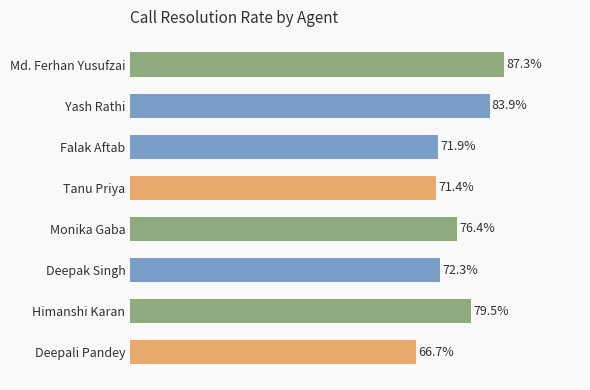

Does the chart contain any negative values?

No